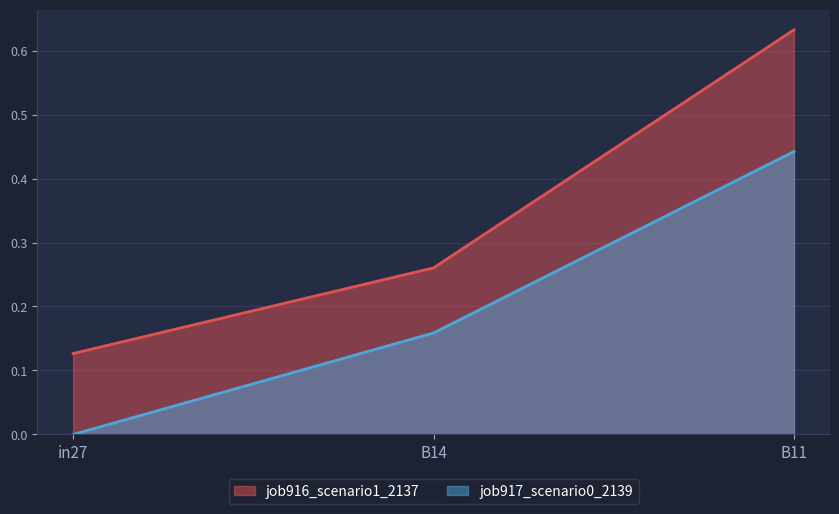

Which series changed the most between B14 and B11?

job916_scenario1_2137